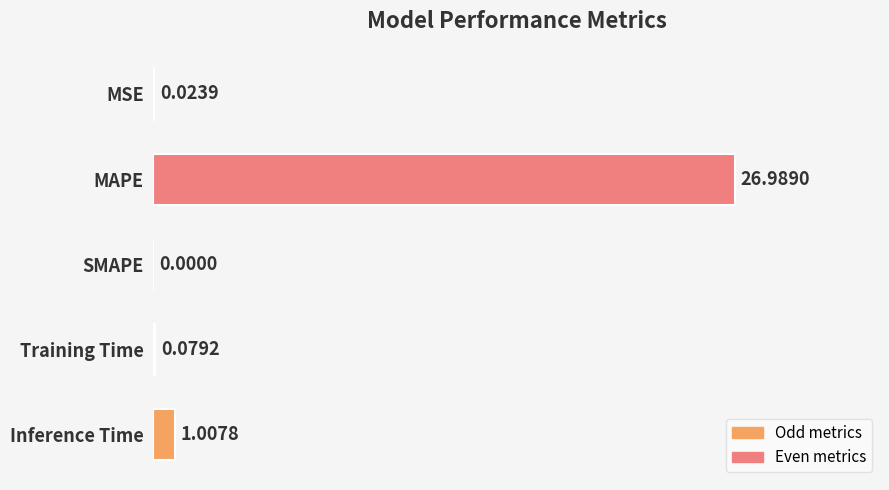

What is the sum of all values?

28.1